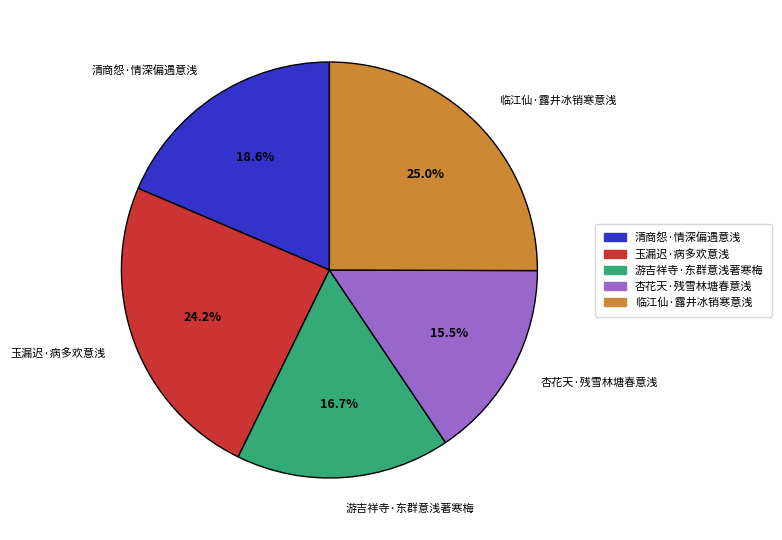

Which slice is the smallest?

杏花天·残雪林塘春意浅